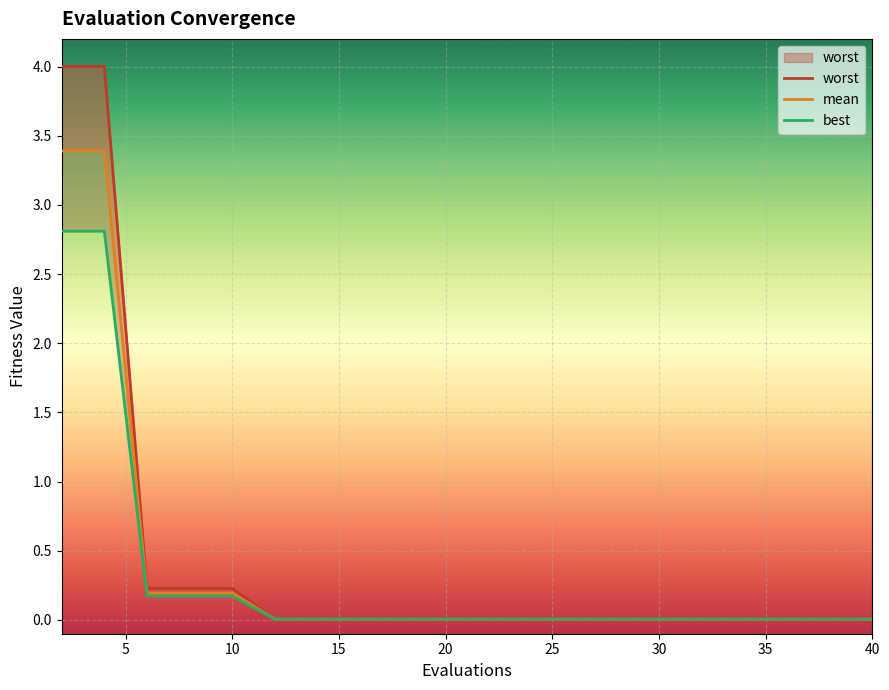

Reading left to right, transcribe all the data shown in this chart.

worst: 4.0	4.0	0.2	0.2	0.2	0.0	0.0	0.0	0.0	0.0	0.0	0.0	0.0	0.0	0.0	0.0	0.0	0.0	0.0	0.0
mean: 3.4	3.4	0.2	0.2	0.2	0.0	0.0	0.0	0.0	0.0	0.0	0.0	0.0	0.0	0.0	0.0	0.0	0.0	0.0	0.0
best: 2.8	2.8	0.2	0.2	0.2	0.0	0.0	0.0	0.0	0.0	0.0	0.0	0.0	0.0	0.0	0.0	0.0	0.0	0.0	0.0